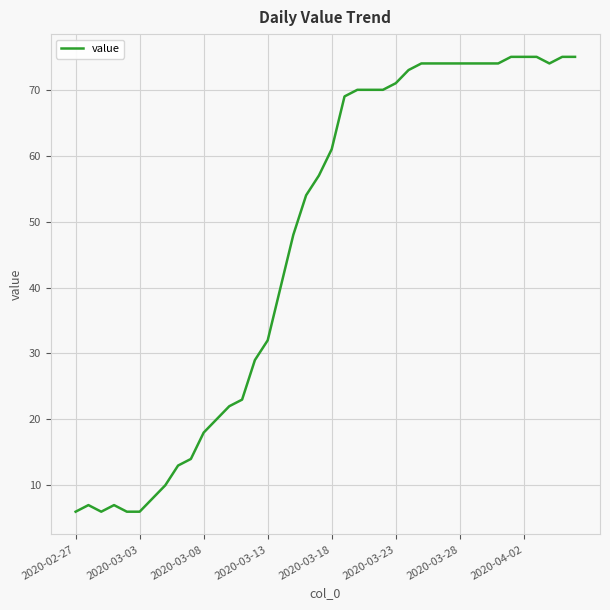

Reading left to right, list all the values displayed in this chart.

6	7	6	7	6	6	8	10	13	14	18	20	22	23	29	32	40	48	54	57	61	69	70	70	70	71	73	74	74	74	74	74	74	74	75	75	75	74	75	75